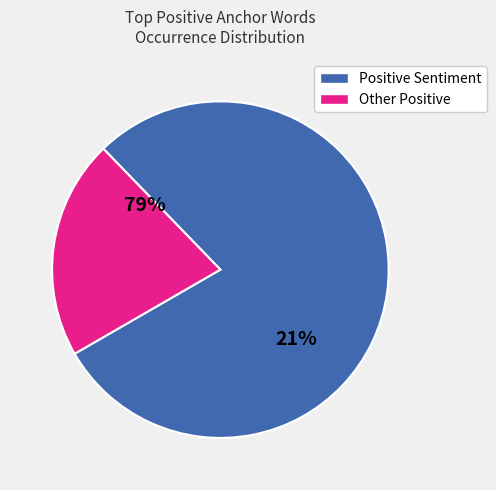

Does perfect represent more than half of the total?

No